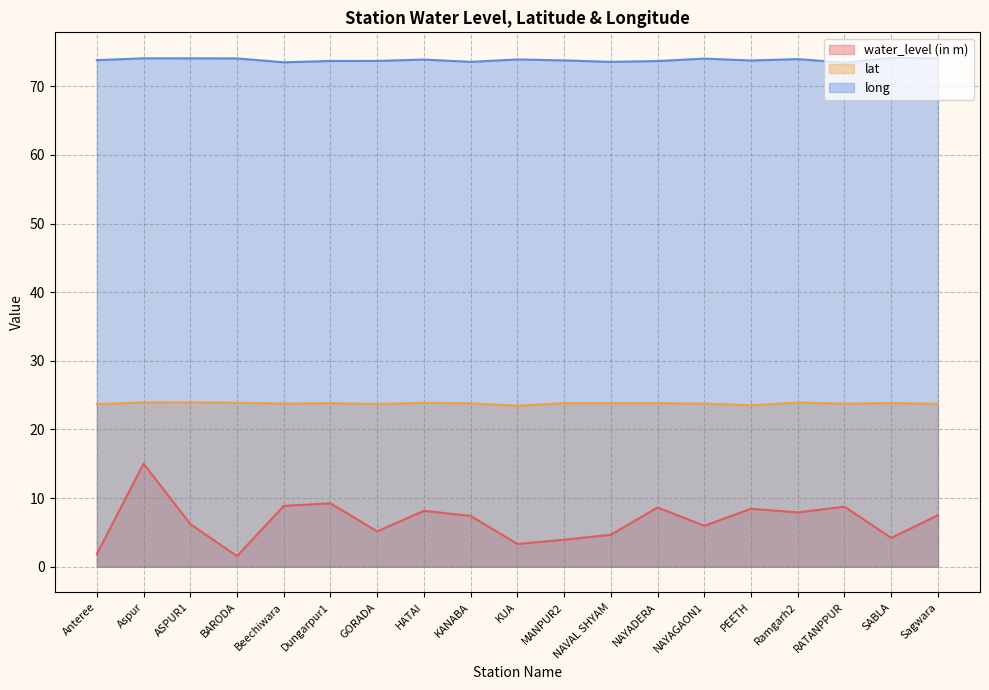

Is the value of lat at HATAI greater than the value of long at NAYAGAON1?

No